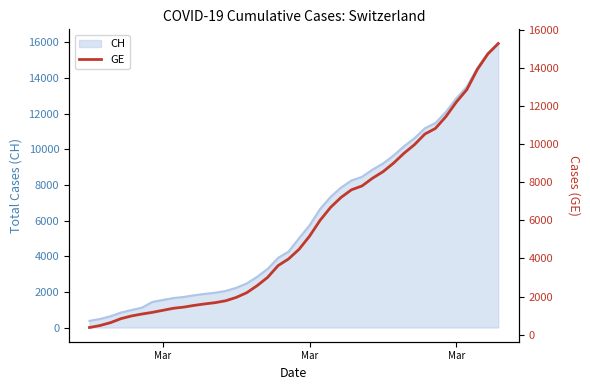

Reading left to right, list all the values displayed in this chart.

375	479	630	840	981	1083	1171	1278	1384	1447	1538	1614	1681	1780	1955	2201	2574	3010	3627	3978	4485	5174	6002	6681	7205	7607	7807	8213	8554	9000	9520	9971	10533	10825	11444	12210	12863	13919	14733	15284